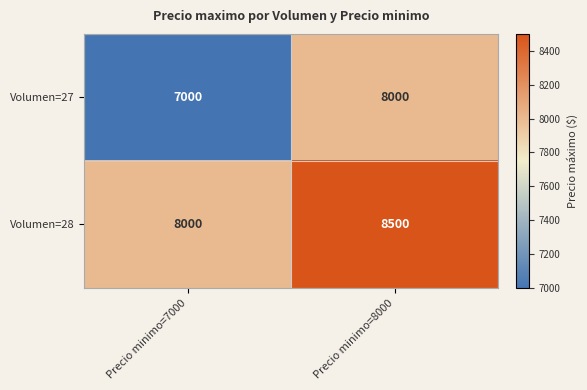

What is the sum of the Volumen=27 values at Precio minimo=8000 and Precio minimo=7000?

15000